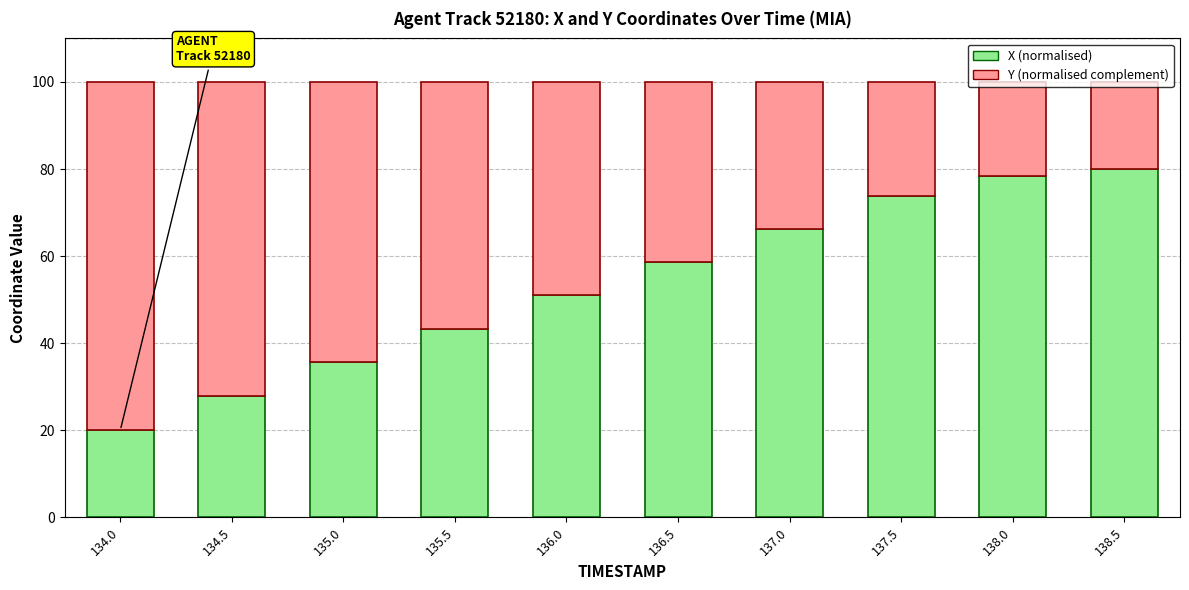

What is the sum of the X (normalised) values at 136.0 and 135.5?

94.4